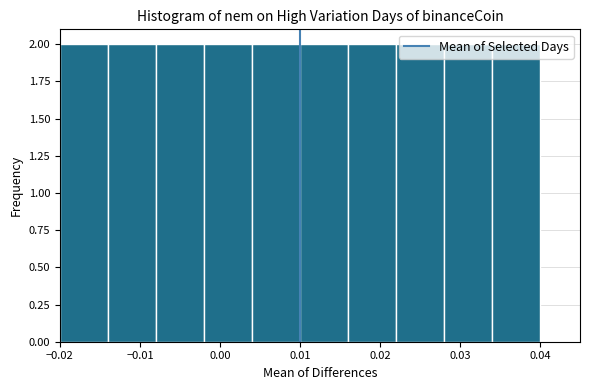

How tall is the bar that spans -0.008 to -0.002 on the x-axis? The values are not printed on the chart, so give them approximately, as read against the axis.

2